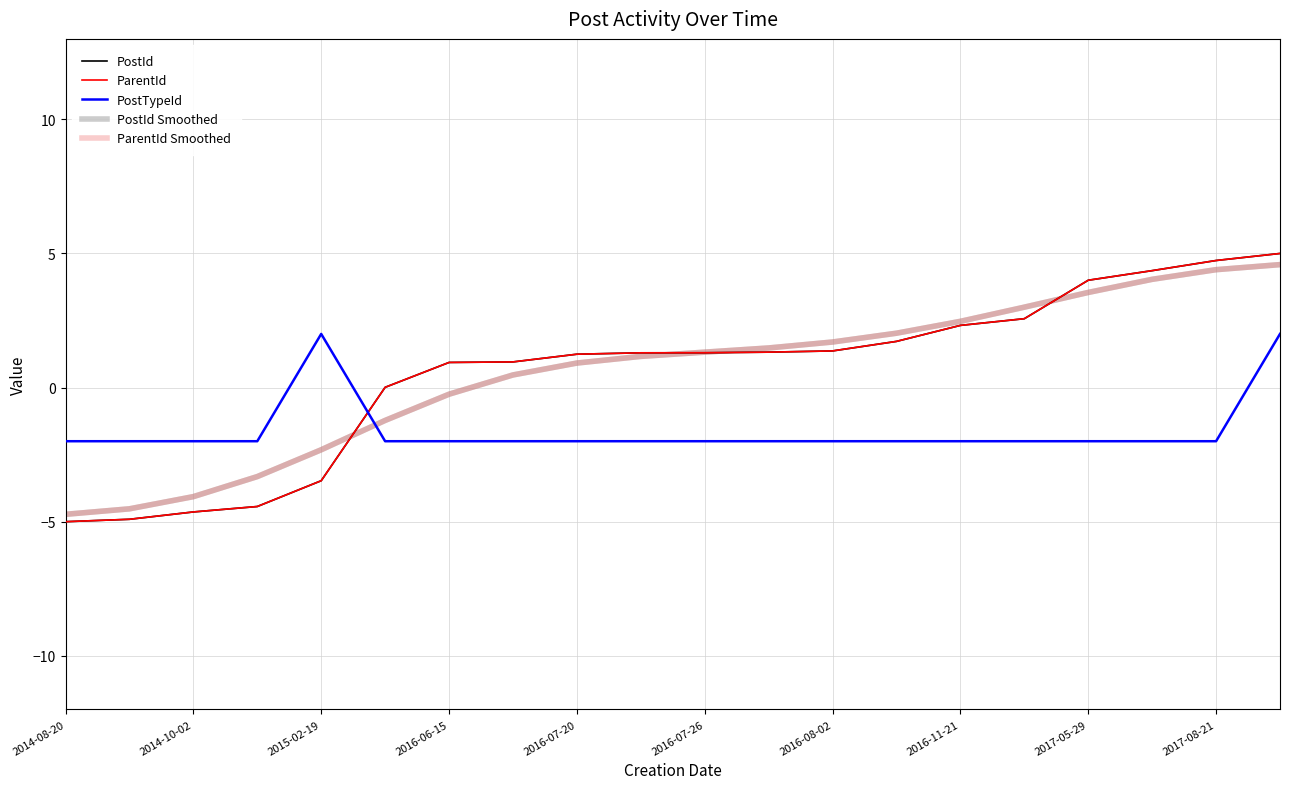

What is the maximum value for ParentId?

5.0